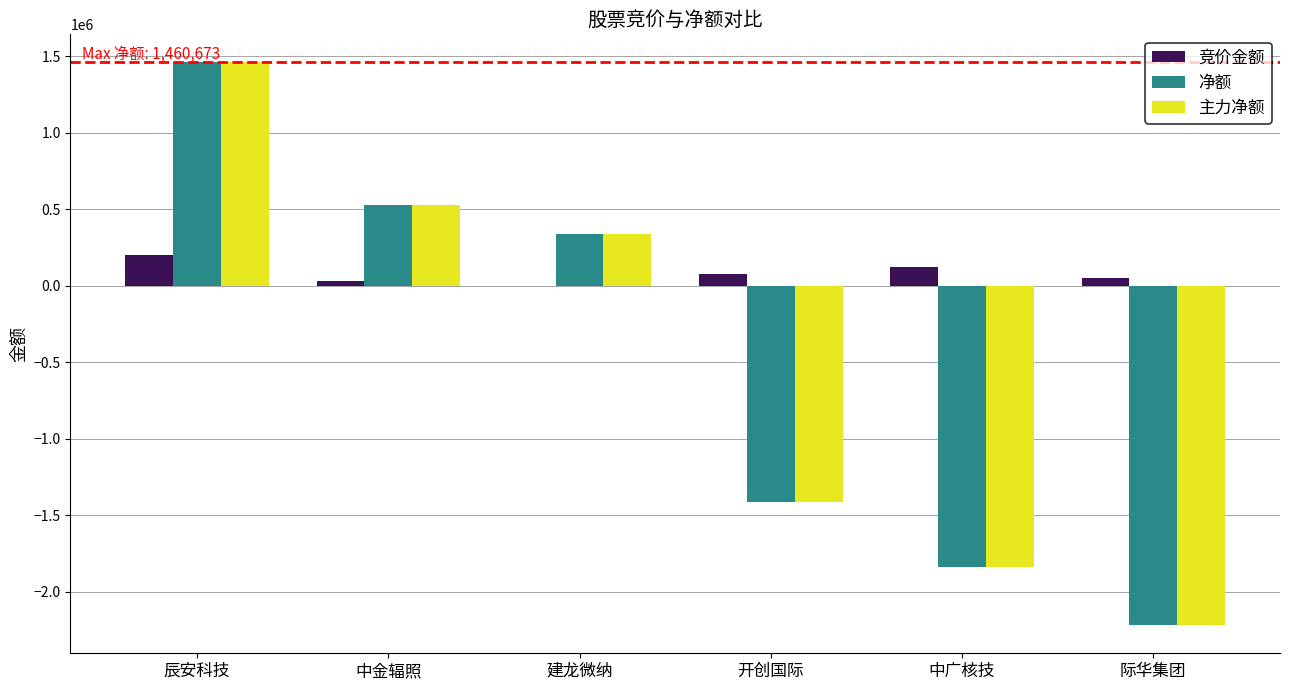

How many data points does each series have?

6